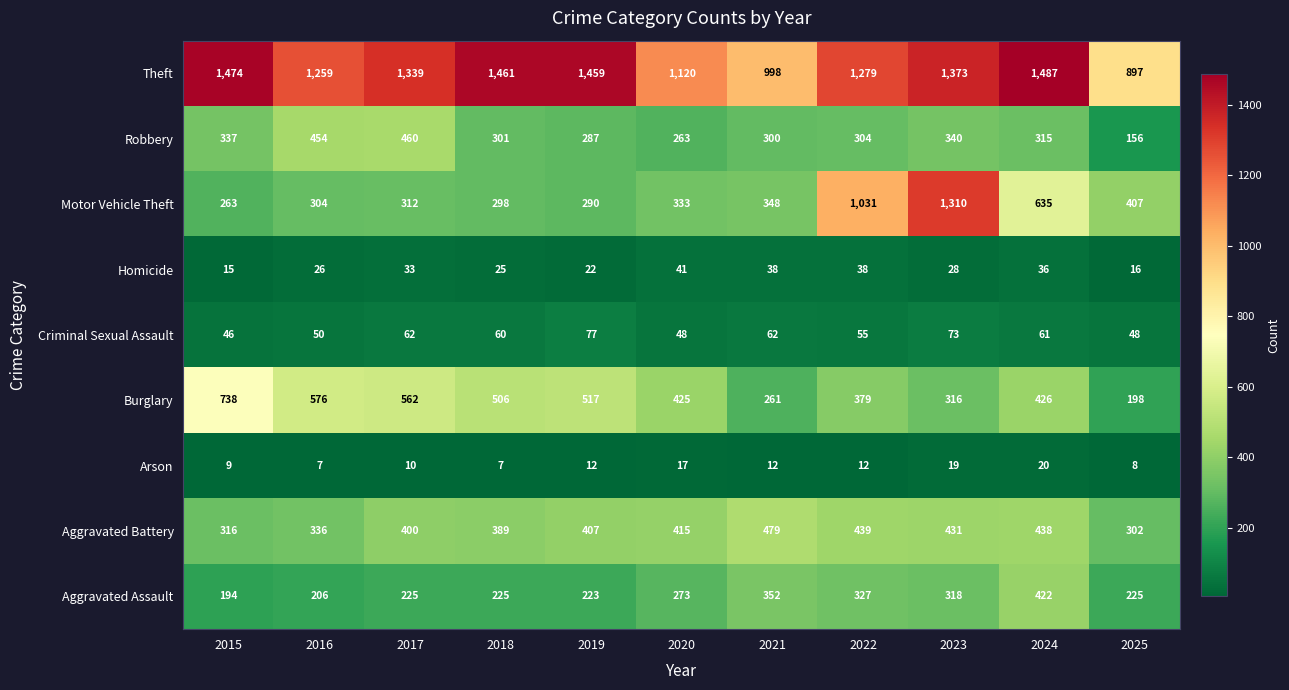

At 2022, list the series in order from smallest to largest.

Arson, Homicide, Criminal Sexual Assault, Robbery, Aggravated Assault, Burglary, Aggravated Battery, Motor Vehicle Theft, Theft